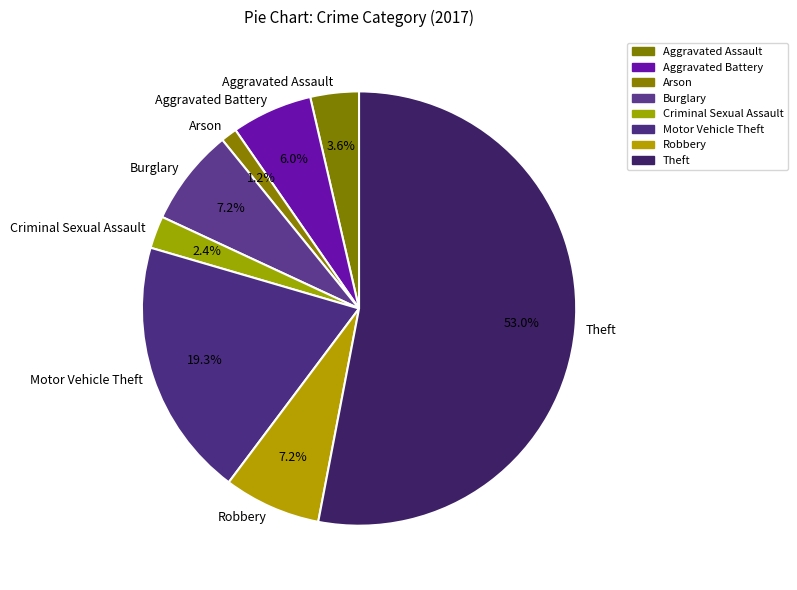

Which has a higher value, Aggravated Assault or Arson?

Aggravated Assault